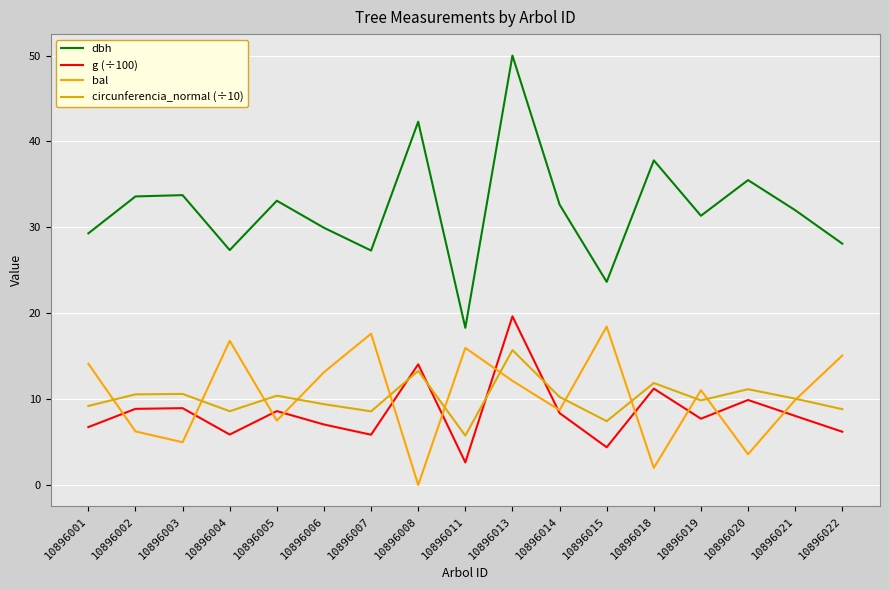

Read the g (÷100) value at 10896011.

2.6